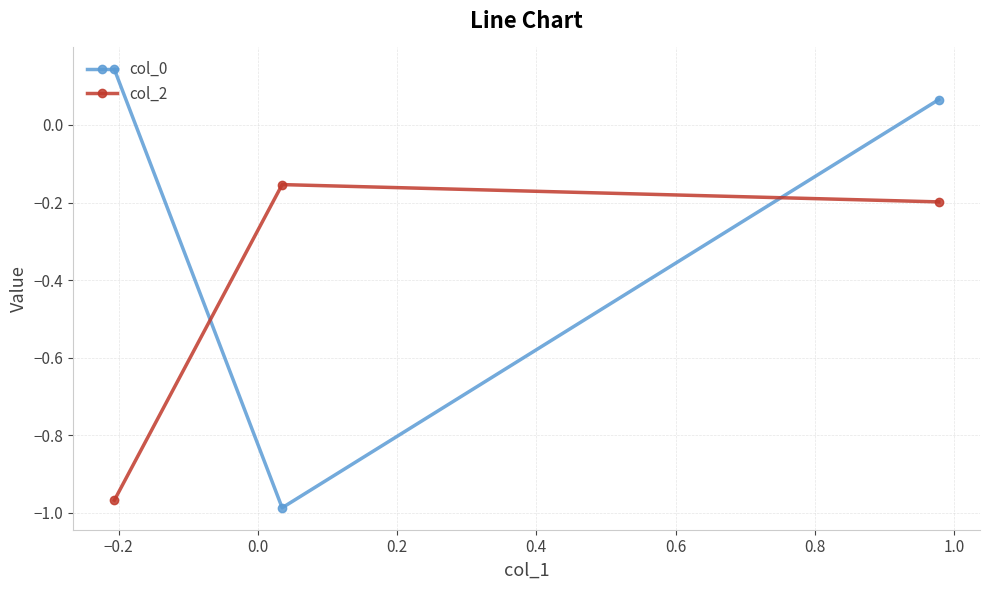

Count the number of data series in this chart.

2